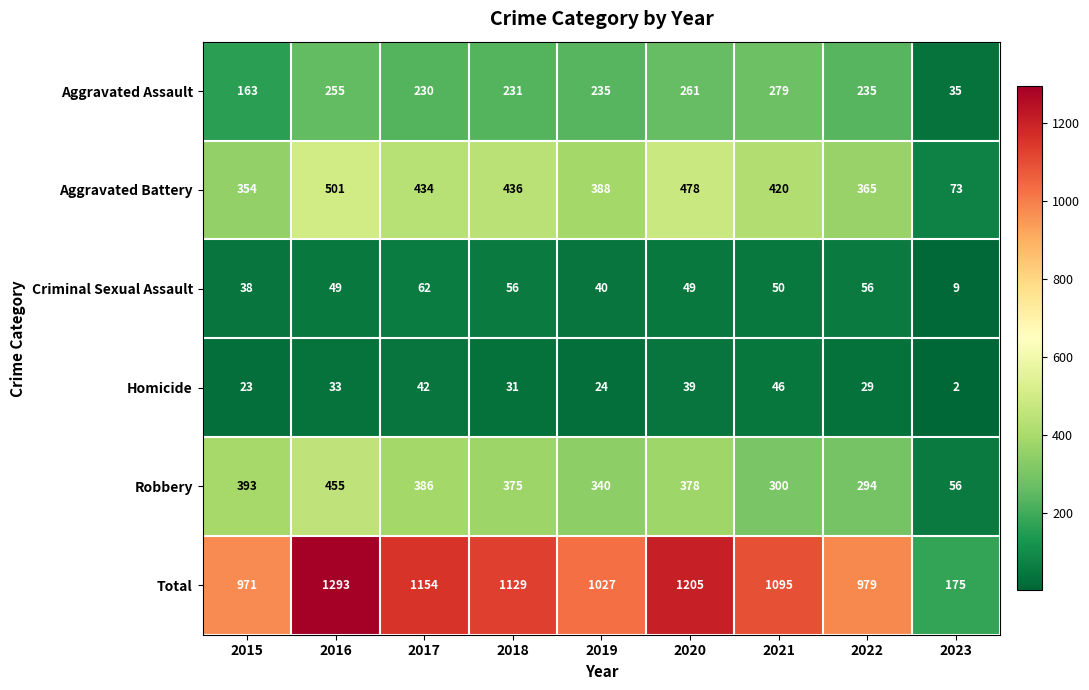

What is the highest value of the Total series?

1293